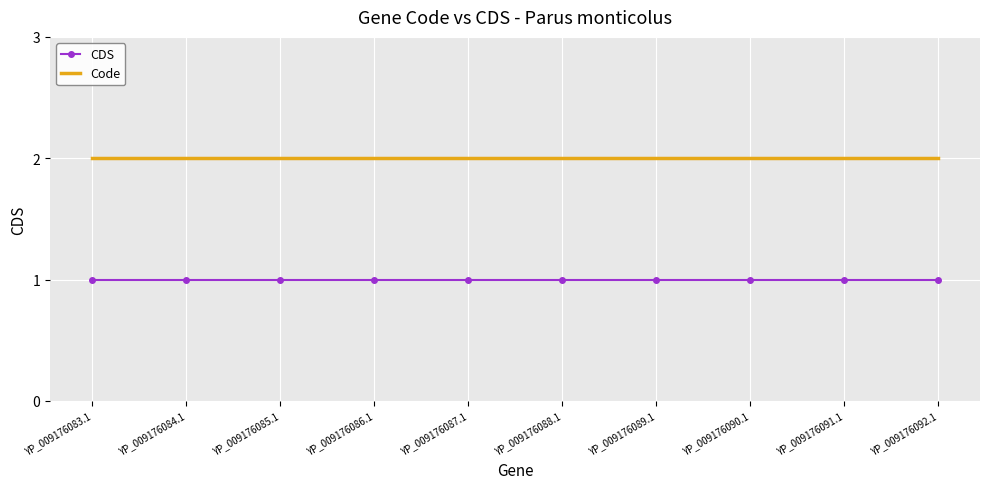

What position from the right is YP_009176085.1?

8